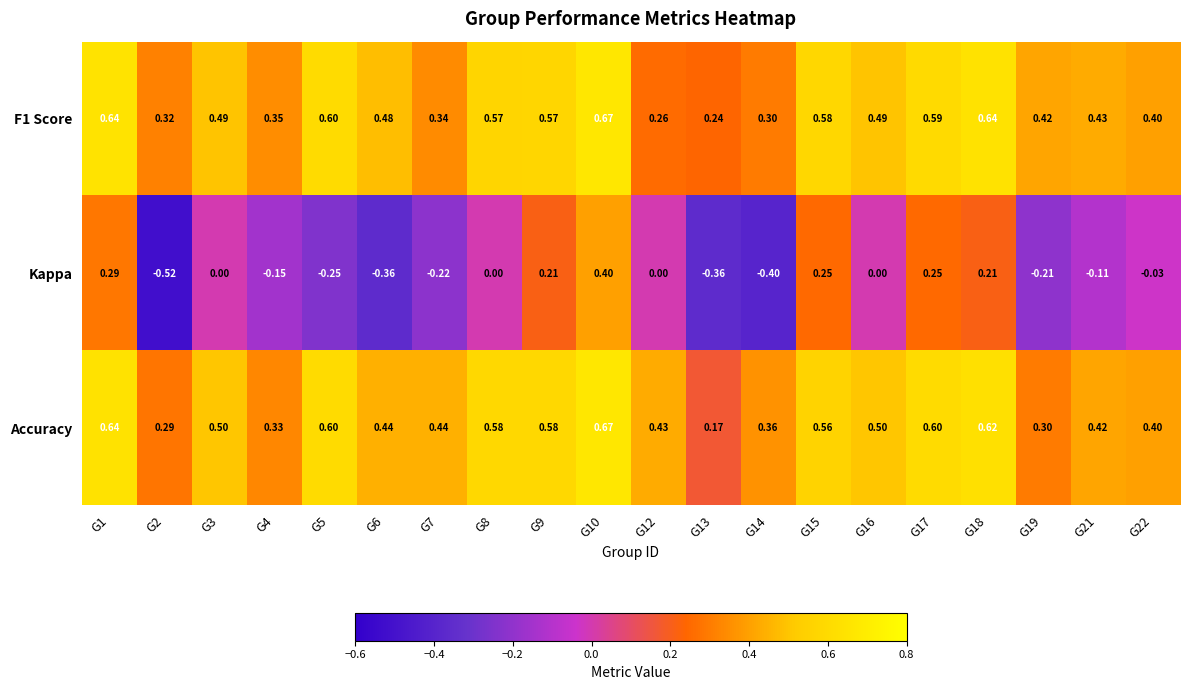

Which series changed the most between G5 and G15?

Kappa